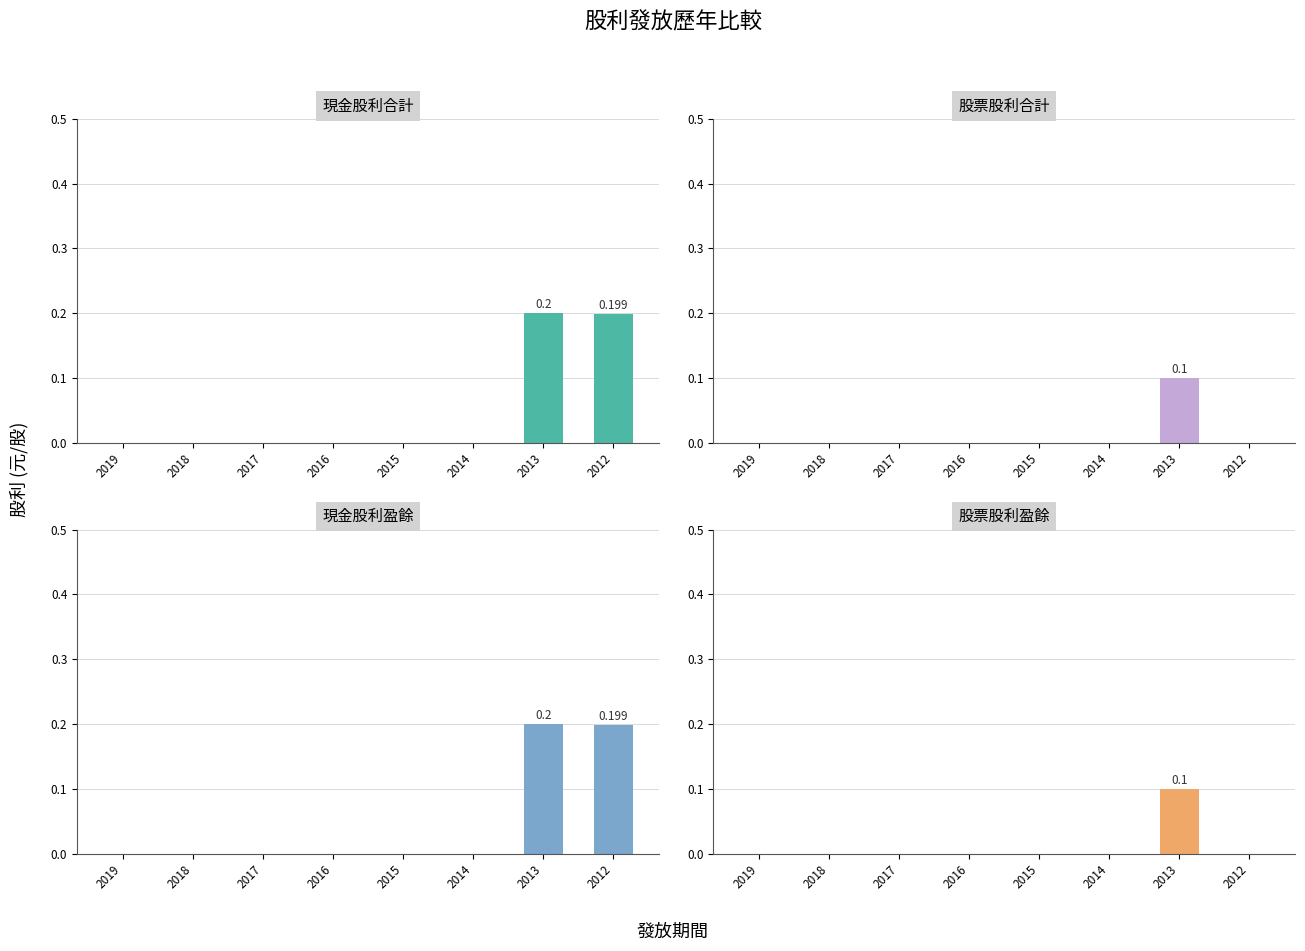

At which label does 現金股利盈餘 reach its minimum?

2019